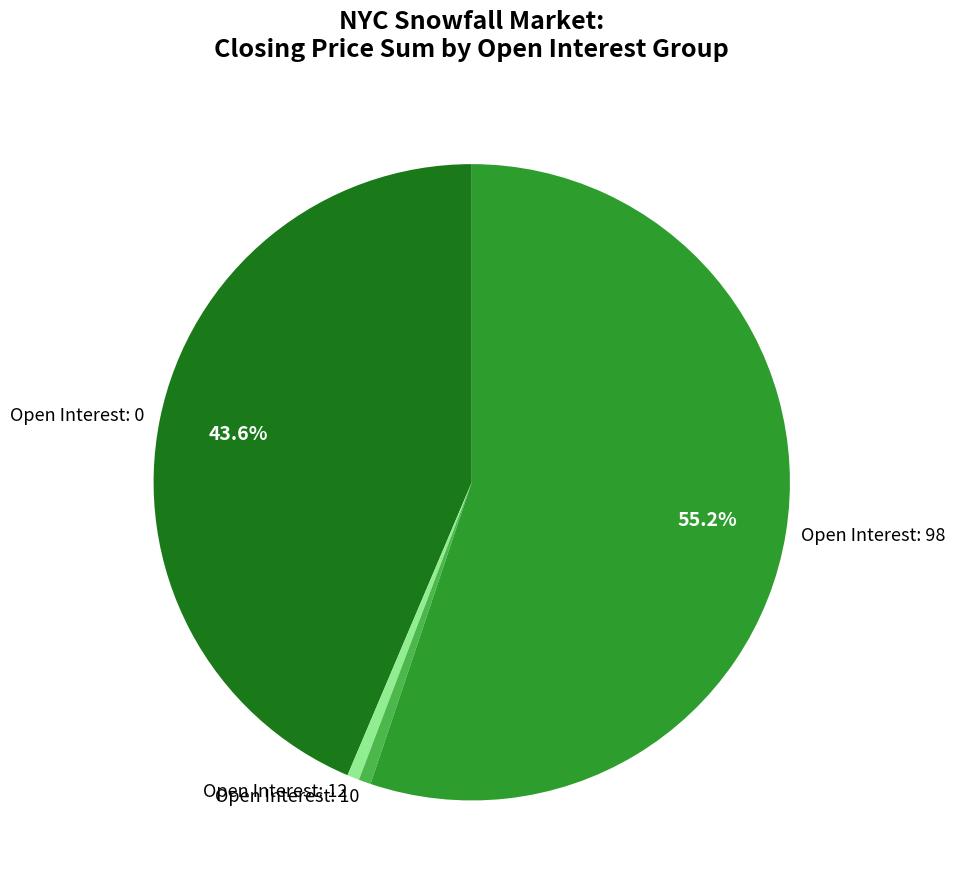

Which slice is the largest?

Open Interest: 98